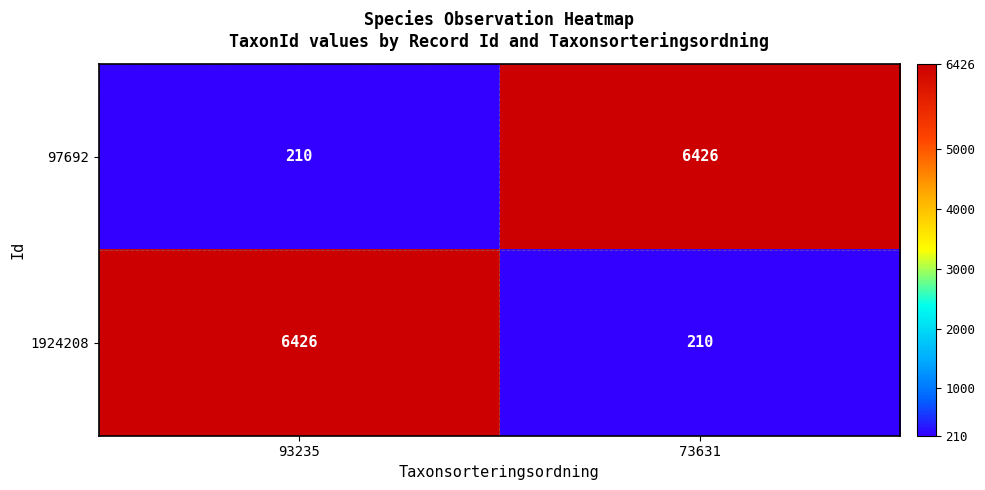

True or false: 1924208 has a value of 4123 at 93235.

False